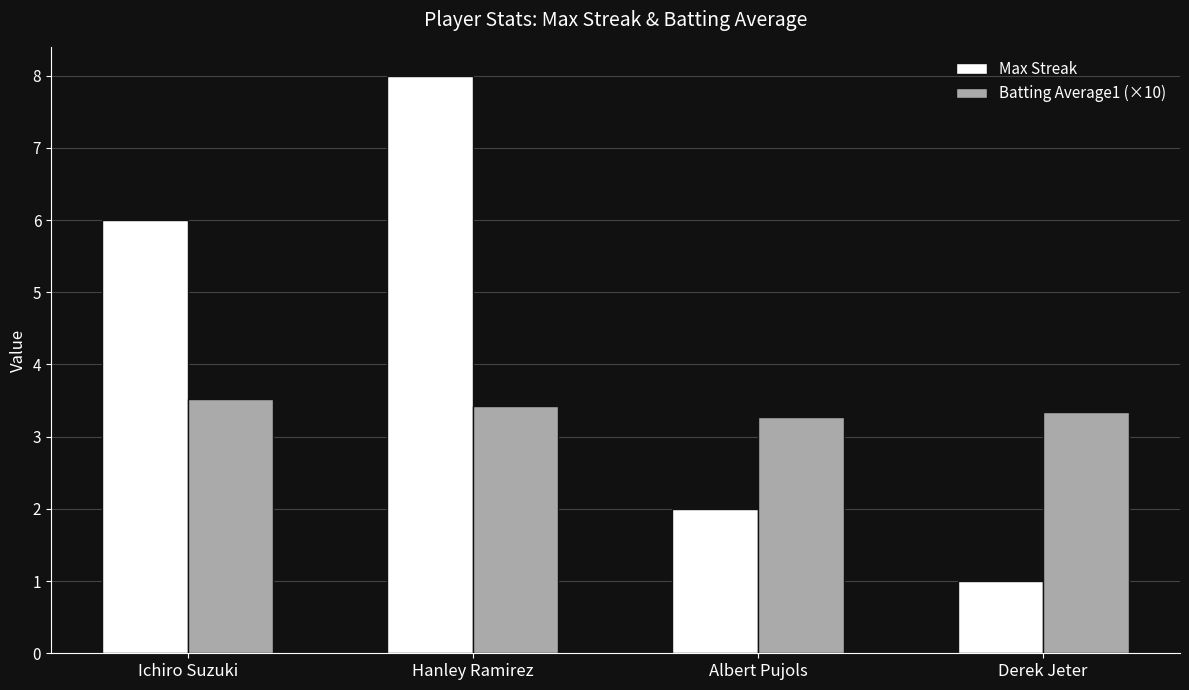

How many groups of bars are there?

4